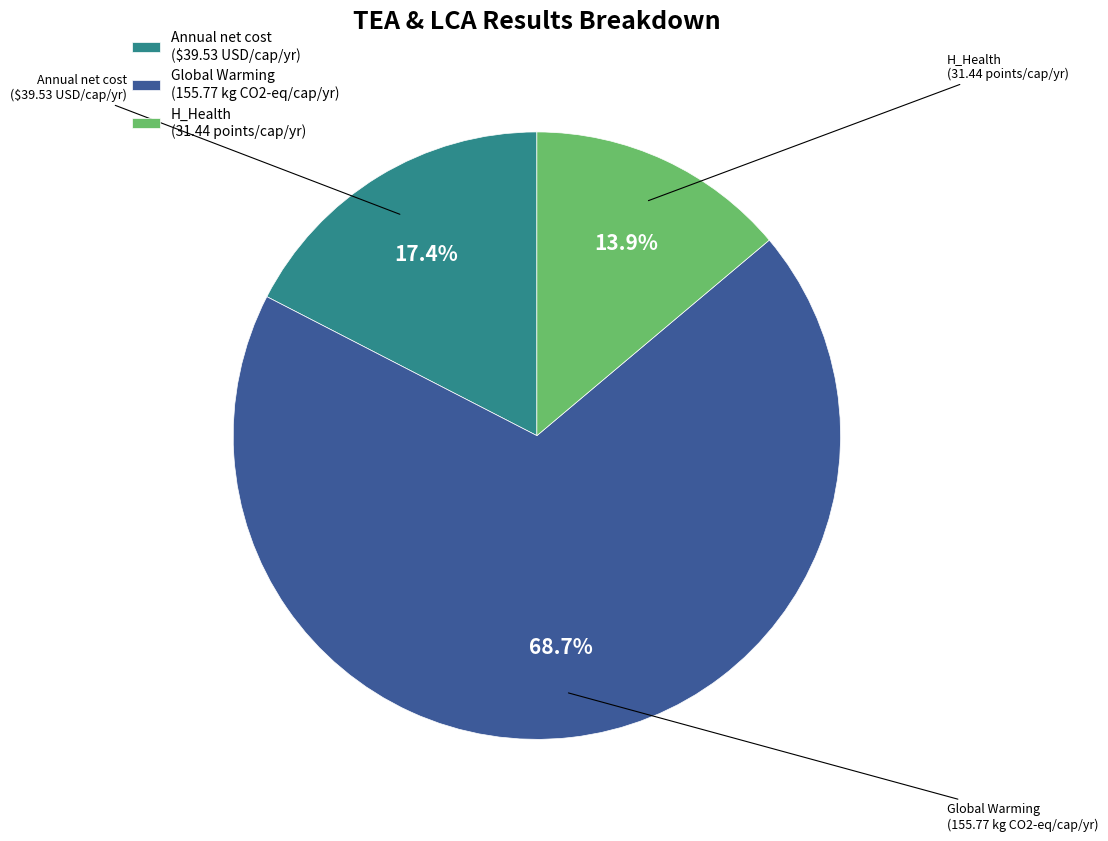

Rank the categories by value from highest to lowest.

Global Warming (155.77 kg CO2-eq/cap/yr), Annual net cost ($39.53 USD/cap/yr), H_Health (31.44 points/cap/yr)